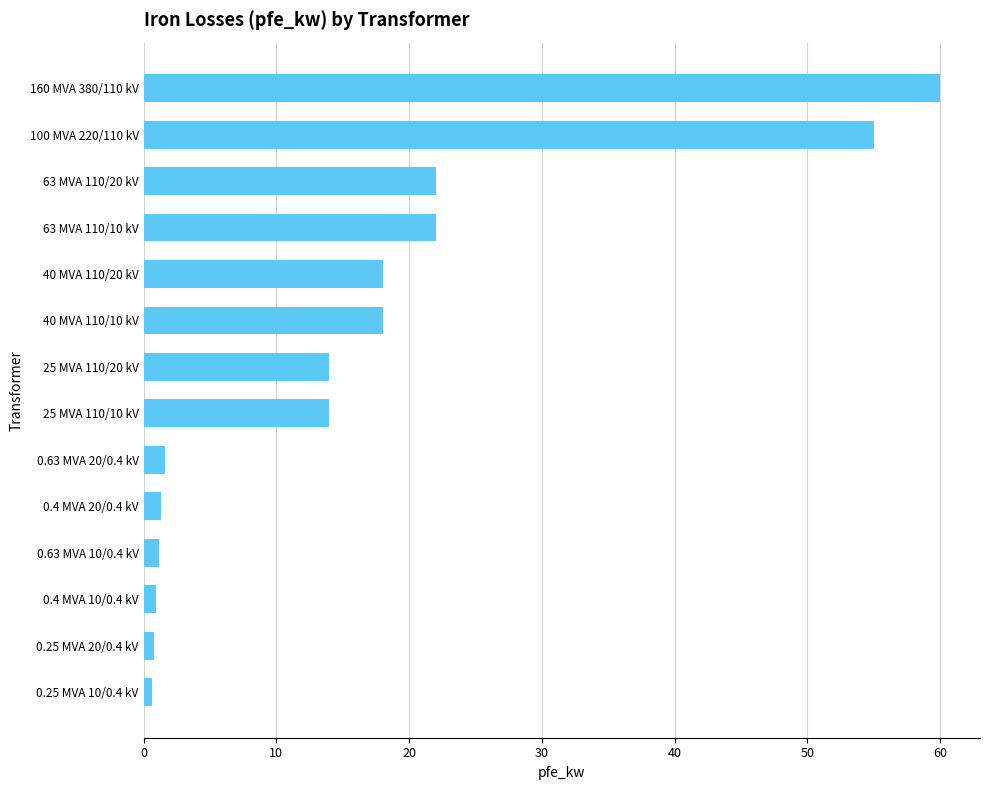

The value at 25 MVA 110/20 kV is 14.0. True or false?

True